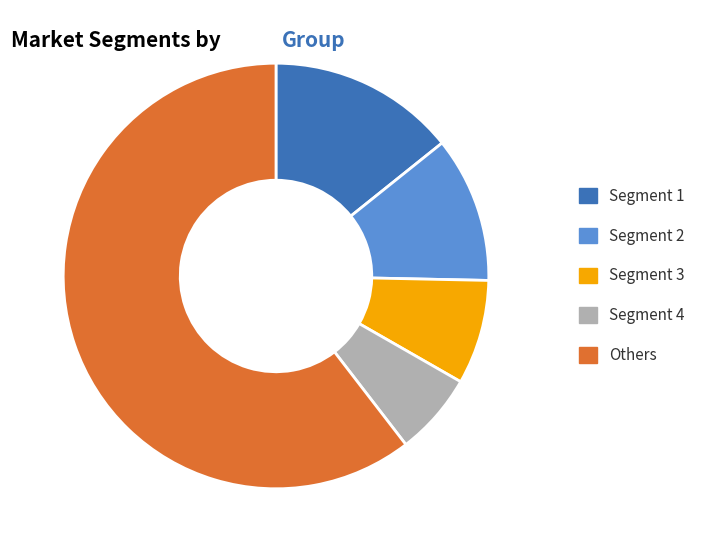

The Segment 3 slice represents 8% of the pie. True or false?

True